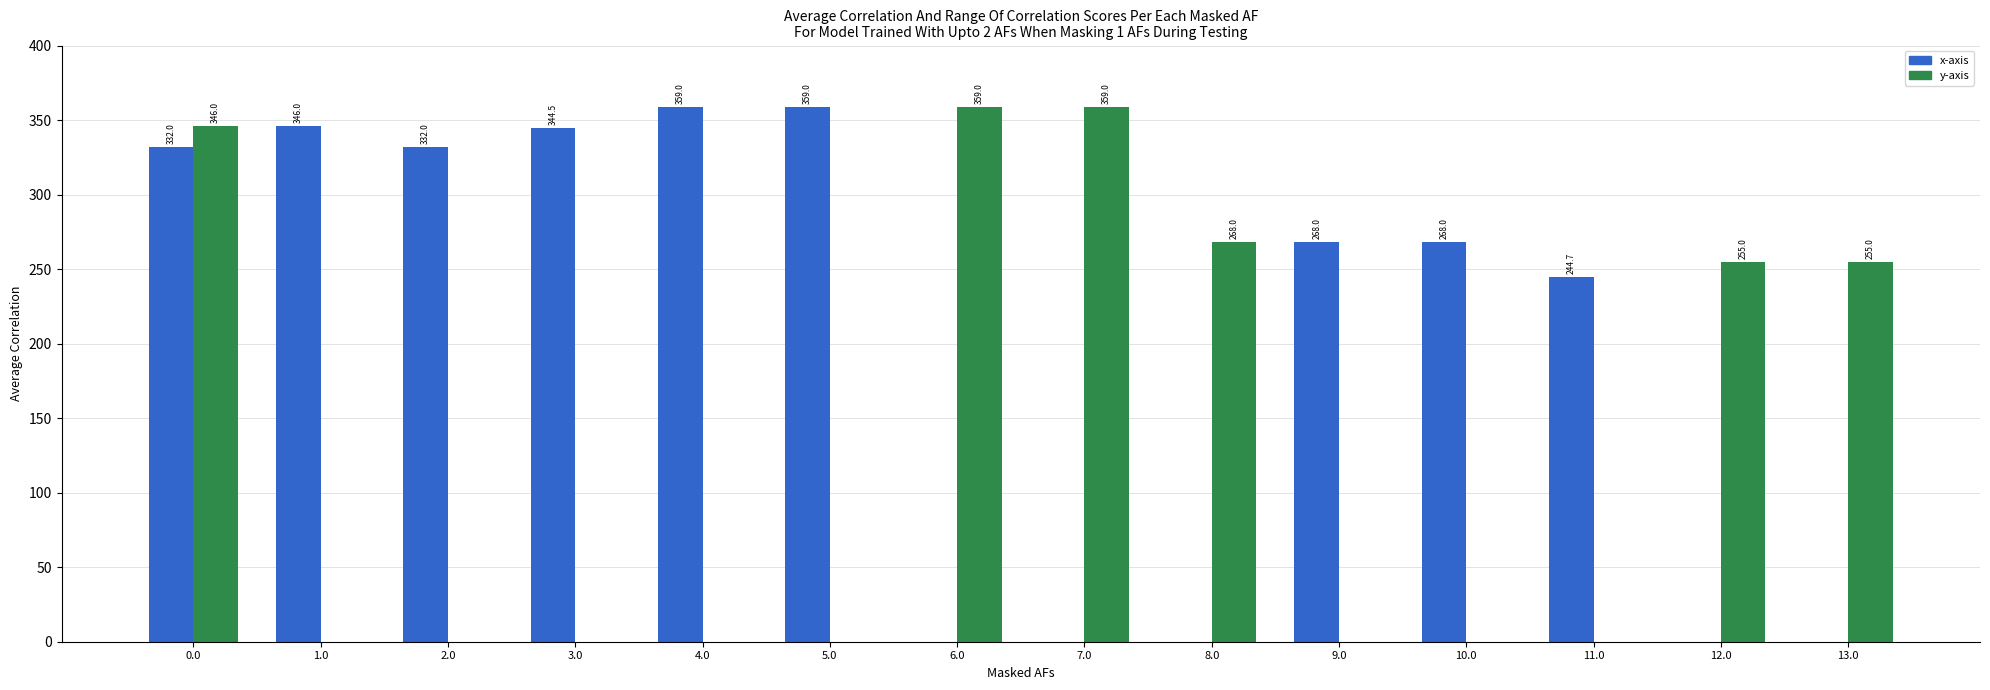

Between 0.0 and 6.0, which series saw the biggest shift?

x-axis